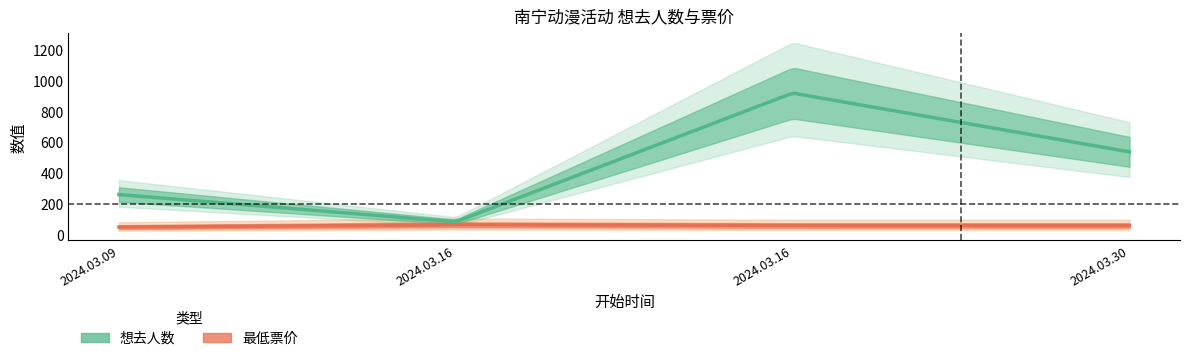

Which series has the largest range (max minus min)?

想去人数